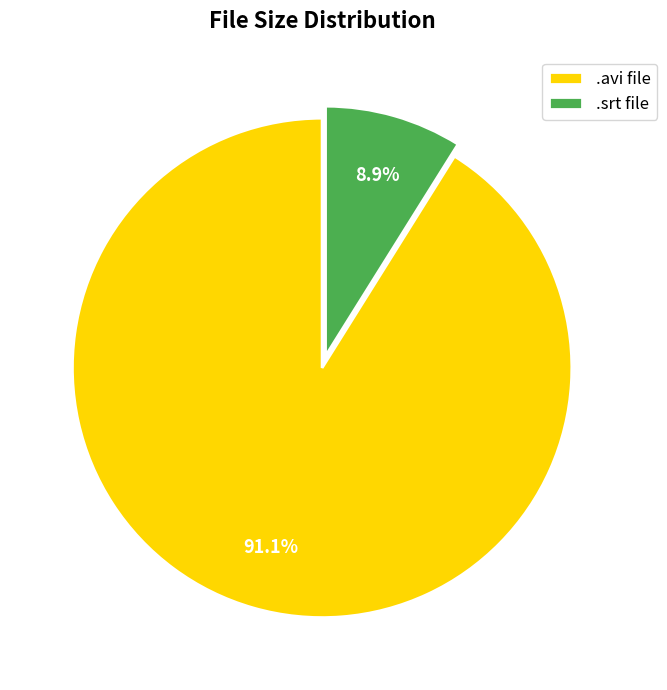

Is .avi file the majority of the pie?

Yes